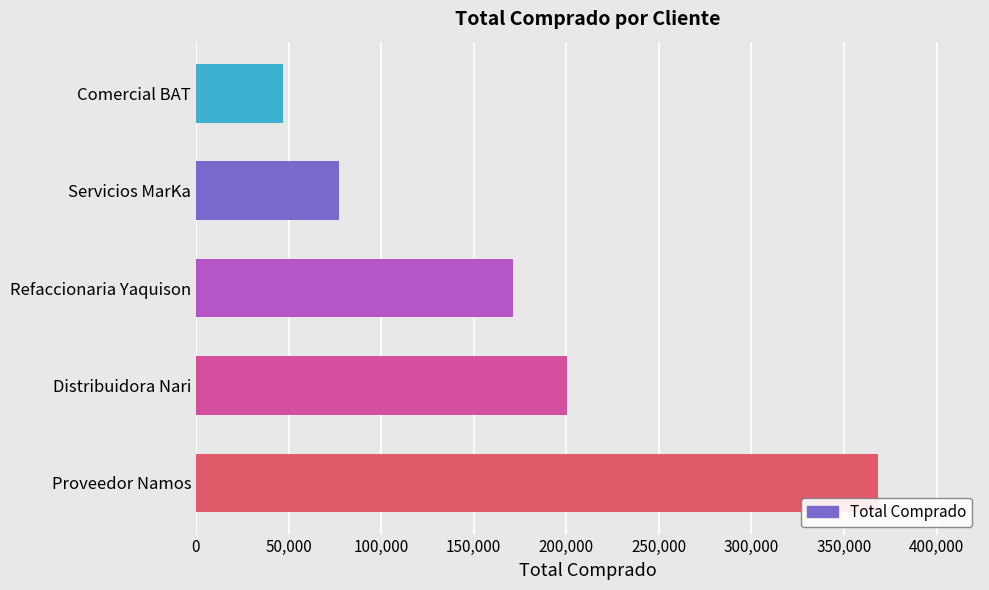

Does the chart contain stacked bars?

No